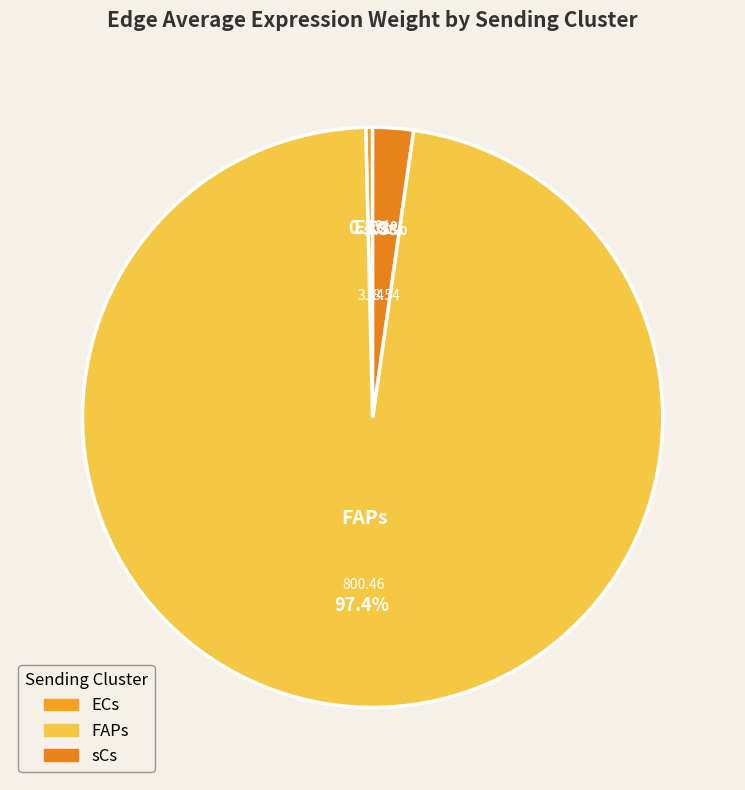

What percentage is the ECs slice, to the nearest percent?

0%